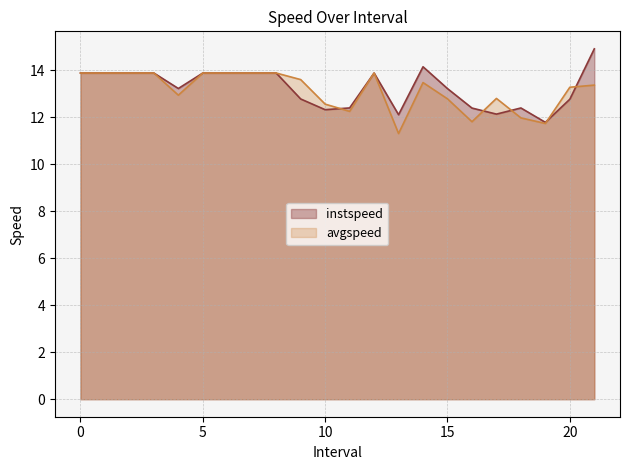

Where do instspeed and avgspeed first cross each other?

10.0 and 11.0